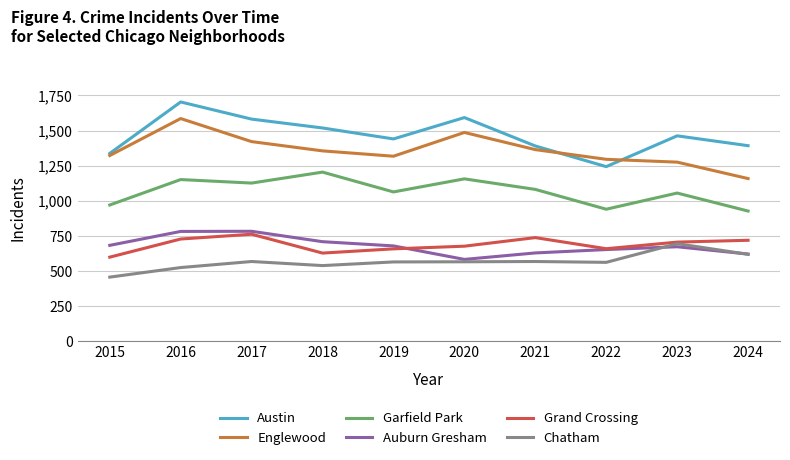

True or false: Garfield Park and Auburn Gresham cross at least once.

False